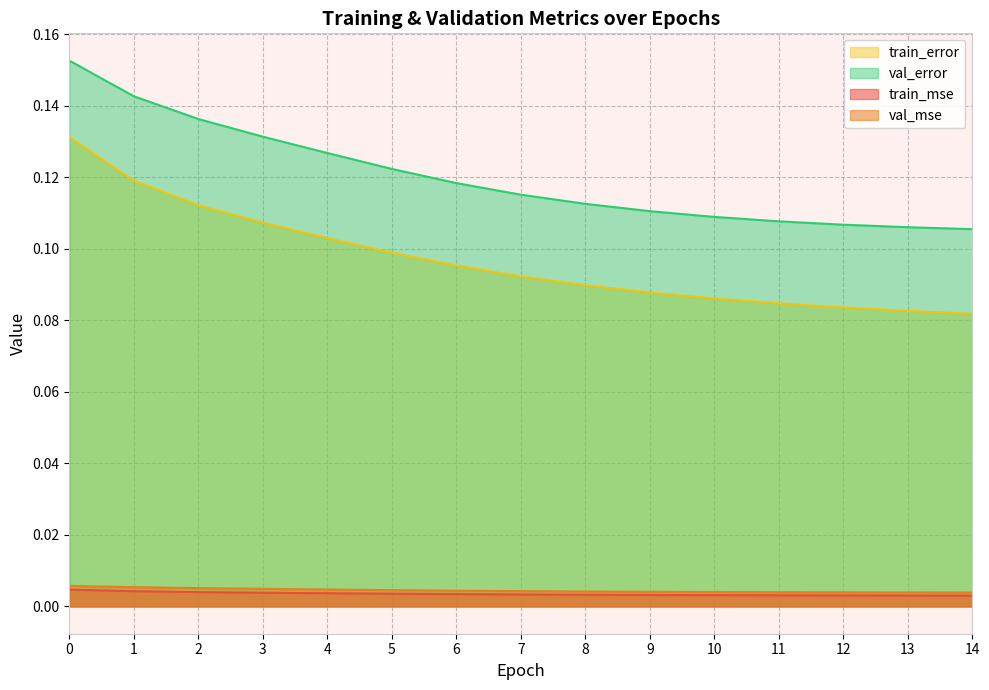

The val_error series shows 0.2 at 1. True or false?

False